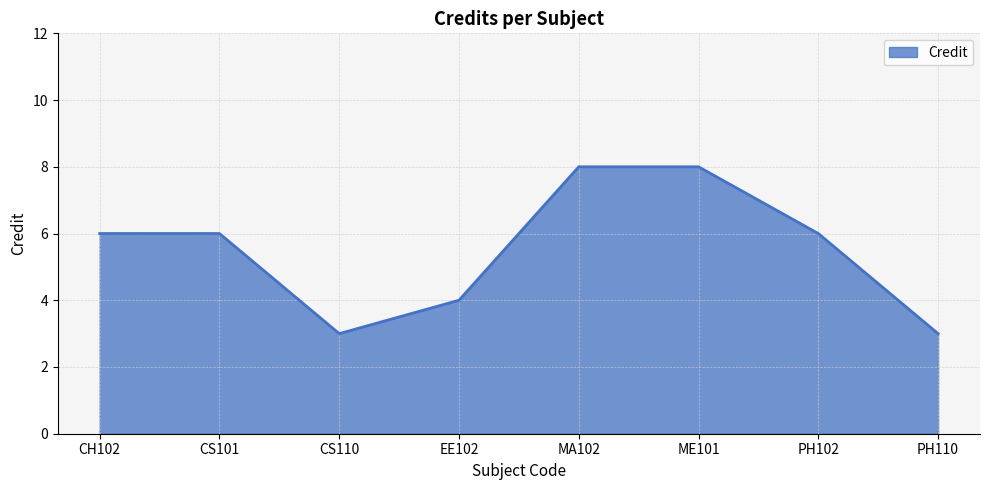

How many interior local valleys (lower than both neighbors) does the data have?

1